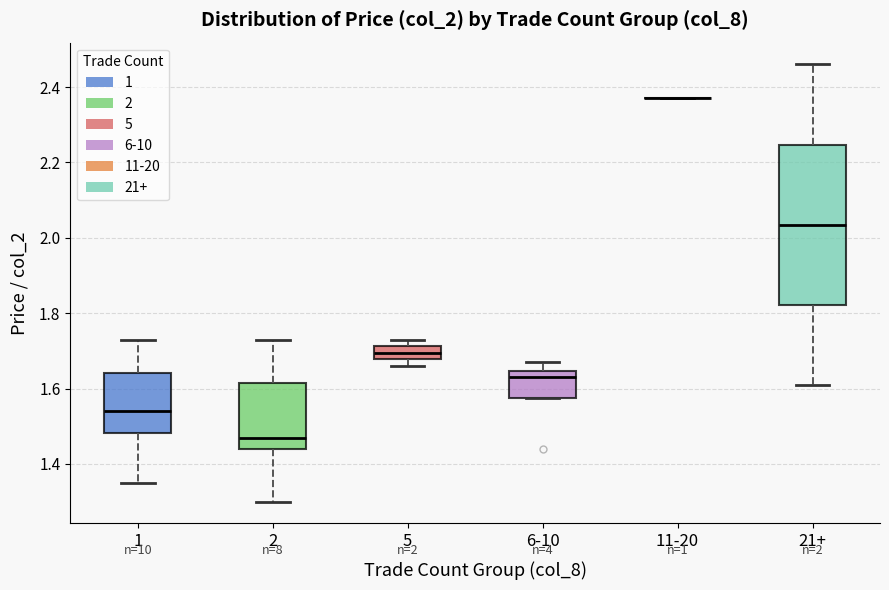

Which box is the tallest, from its lower edge to its upper edge?

21+